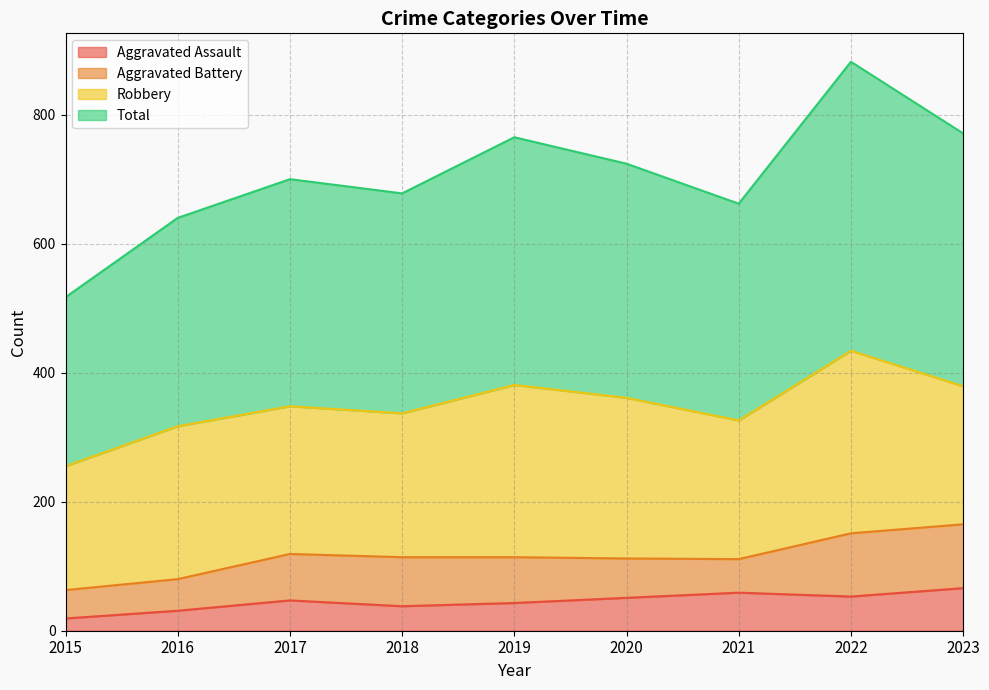

What is the minimum value for Aggravated Assault?

19